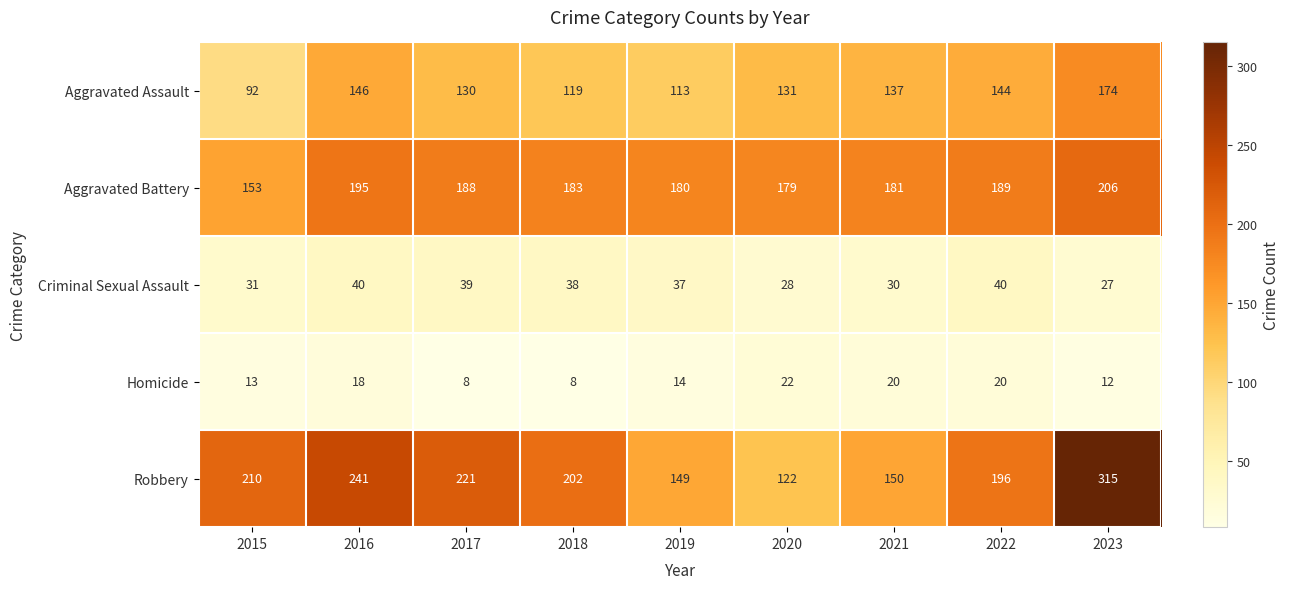

At which category is the sum across all series the highest?

2023